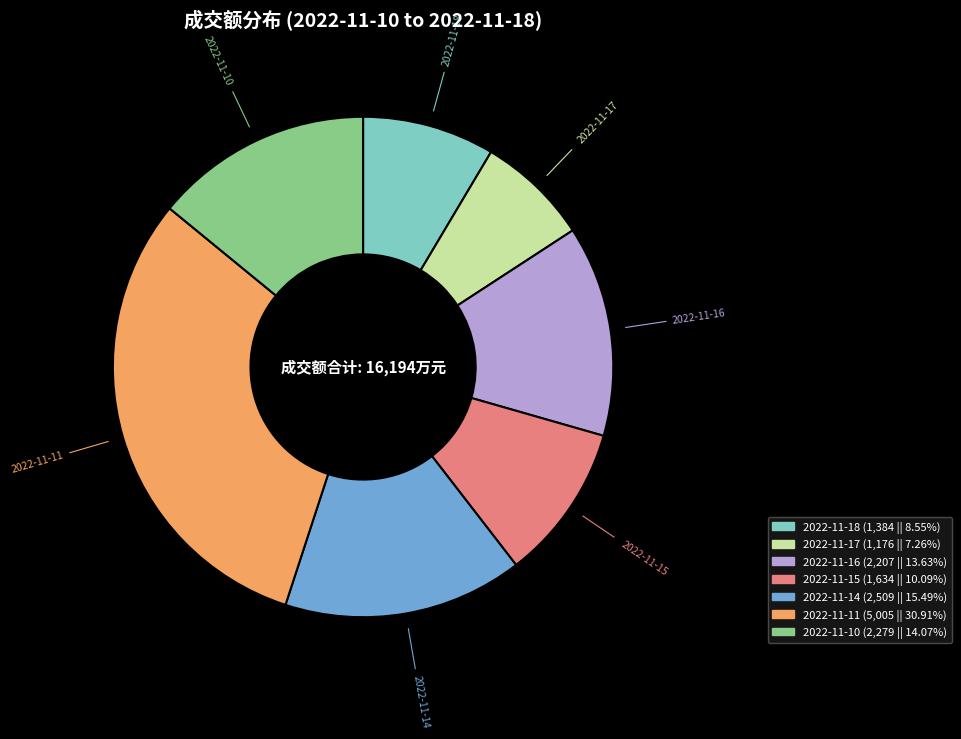

Which category has the biggest portion of the pie?

2022-11-11